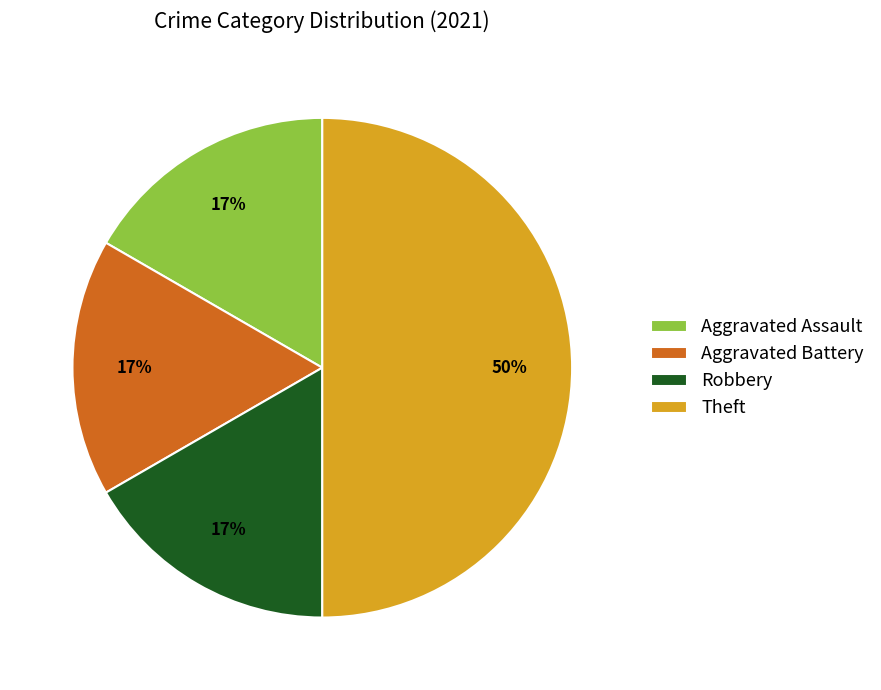

Is Robbery the majority of the pie?

No